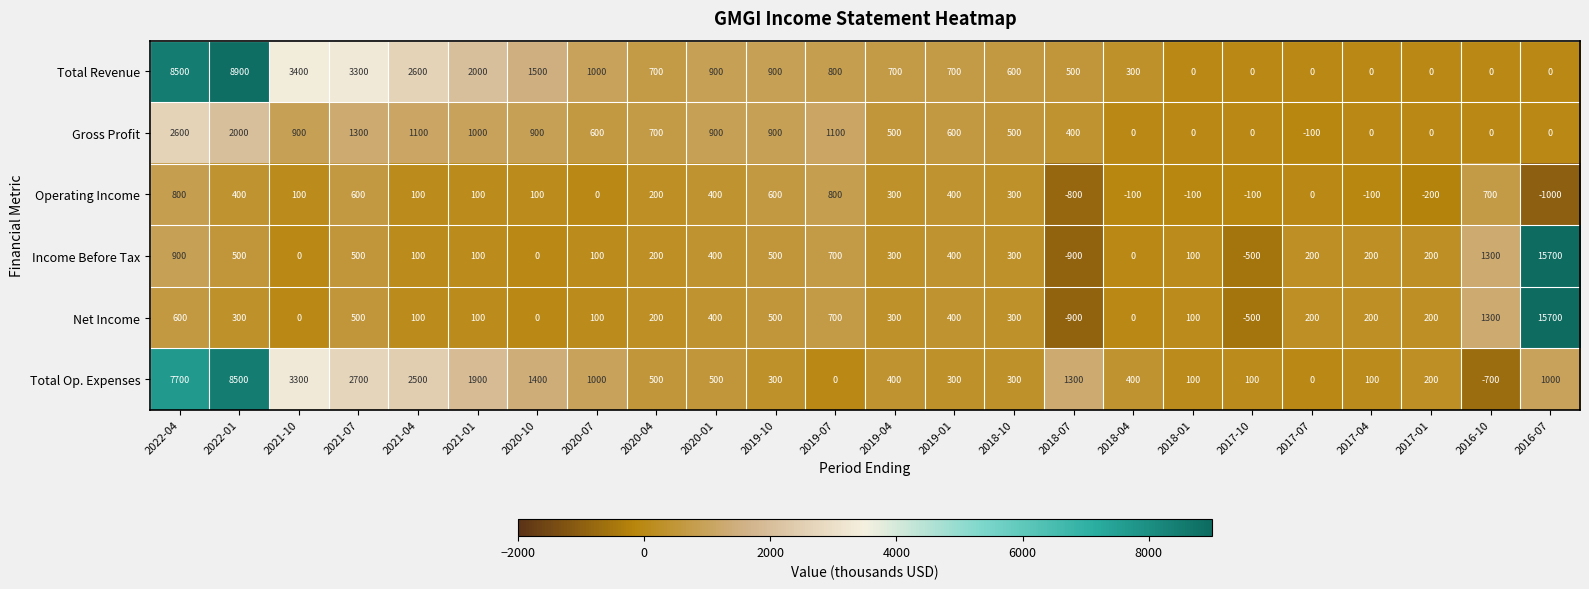

Which series changed the most between 2018-04 and 2017-01?

Total Revenue